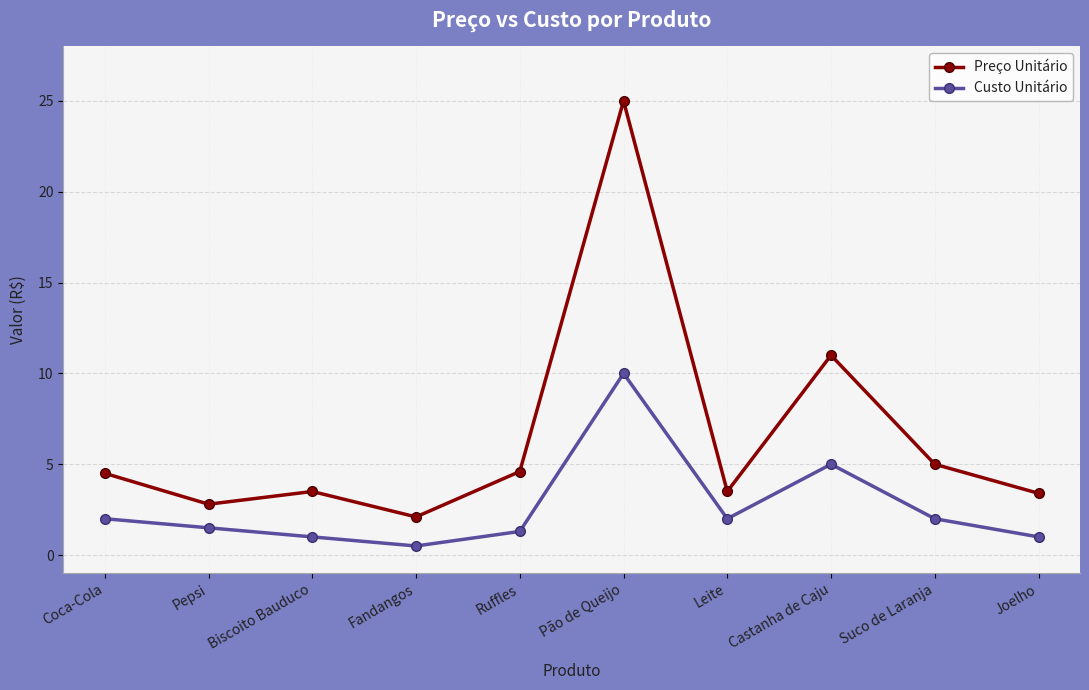

At Fandangos, list the series in order from largest to smallest.

Preço Unitário, Custo Unitário